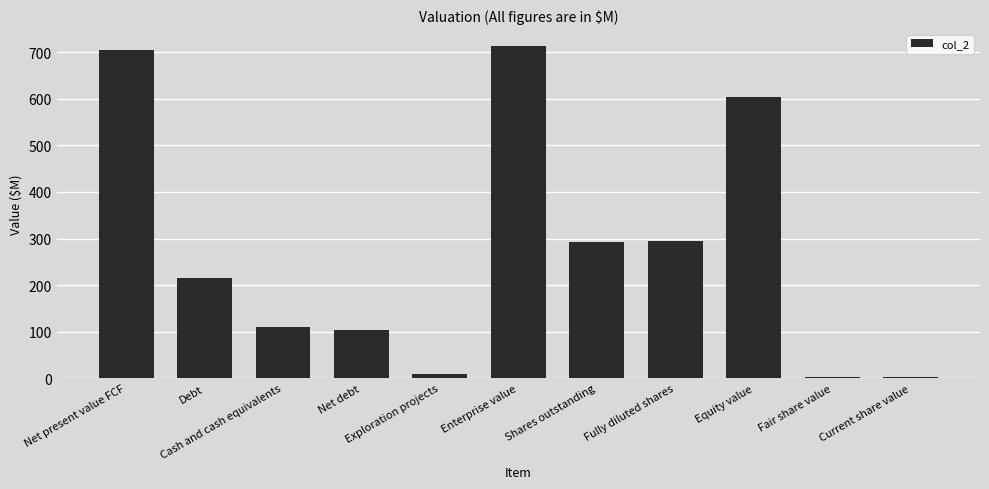

What is the sum of all values?

3052.3